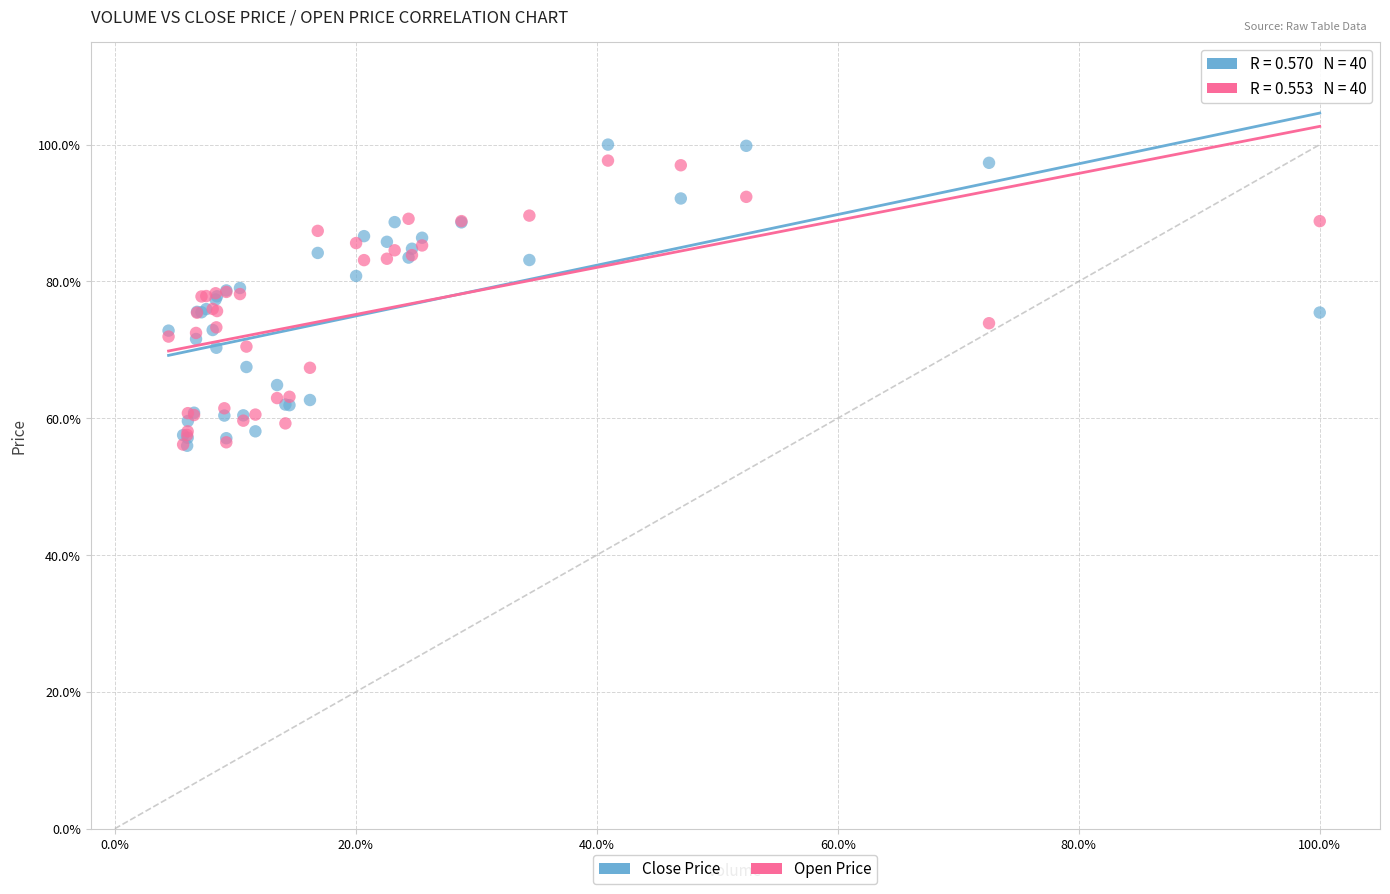

Which series has the largest Y range (max minus min)?

Close Price